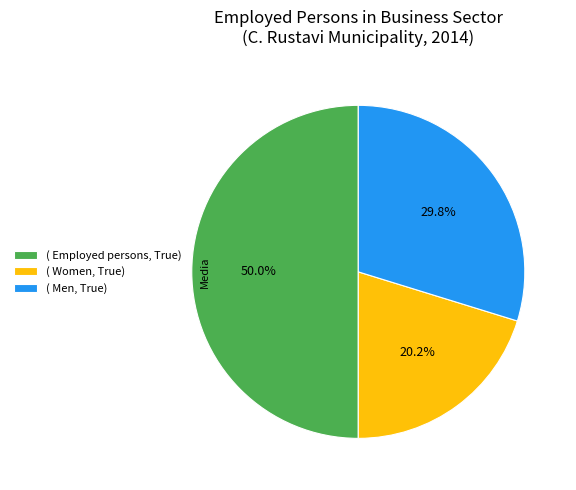

Approximately how many times larger is the value at ( Employed persons, True) compared to ( Men, True)?

1.7